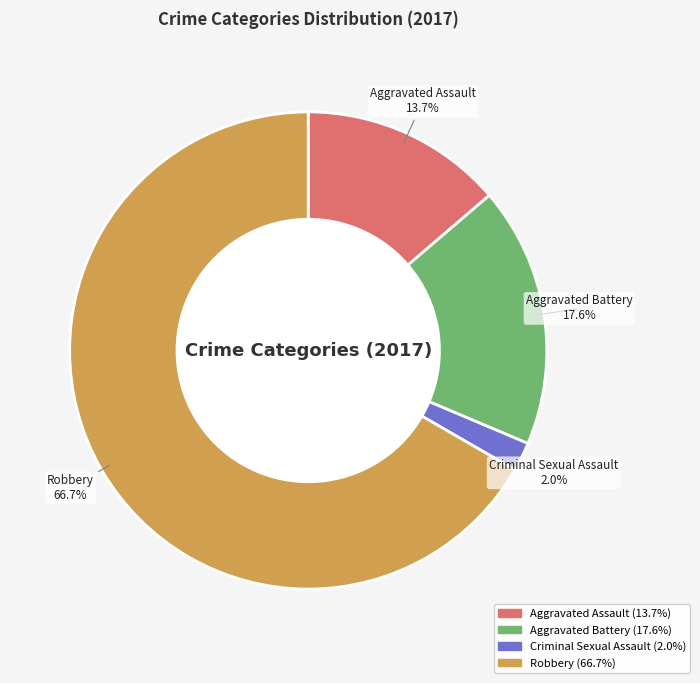

Which category has the smallest portion of the pie?

Criminal Sexual Assault